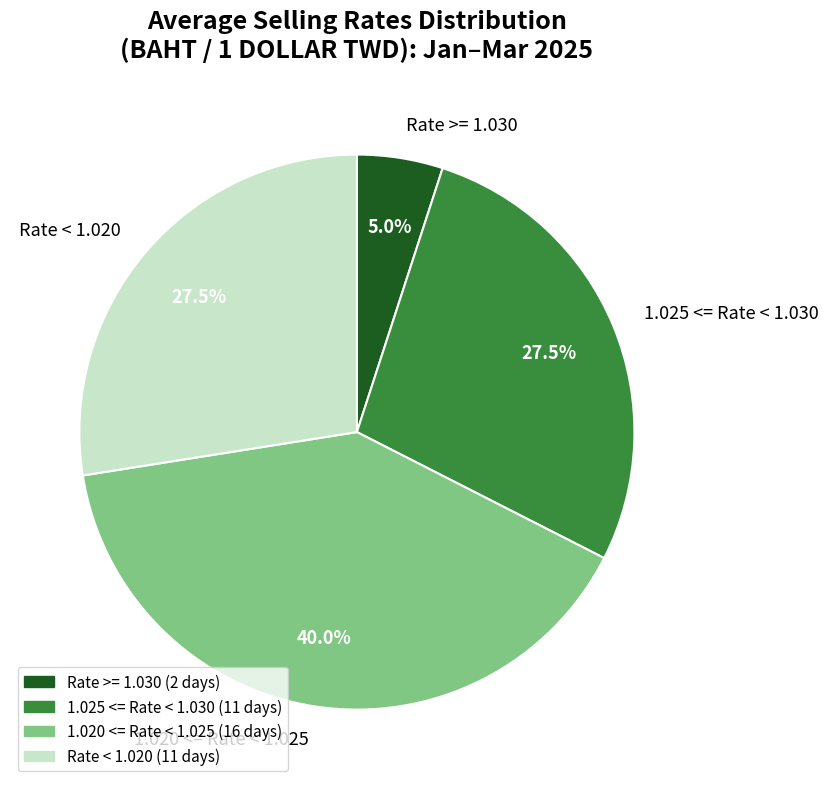

Is there a majority slice in this chart?

No